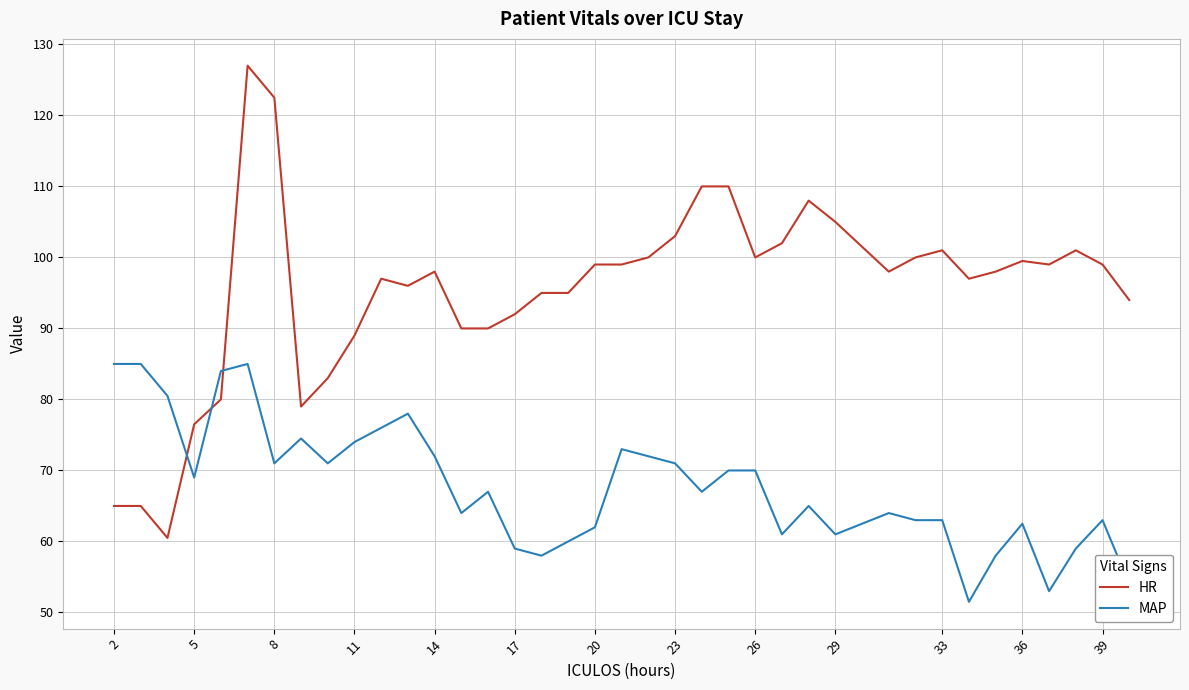

Which series has the largest range (max minus min)?

HR